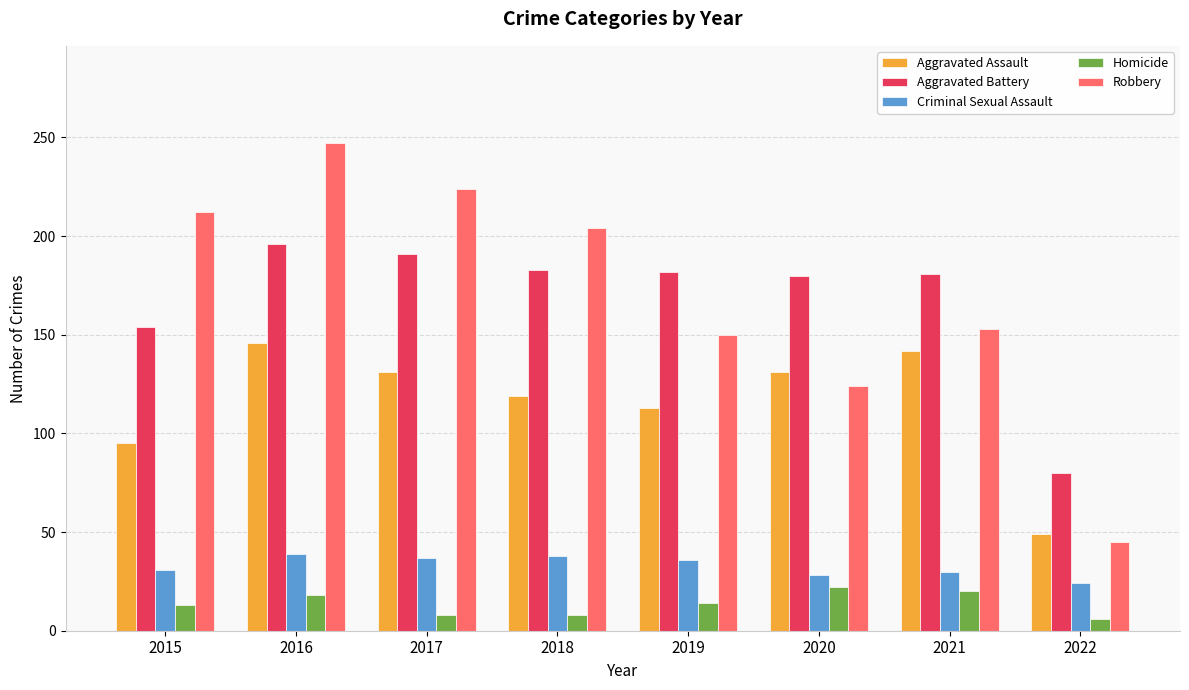

Which series changed the most between 2015 and 2017?

Aggravated Battery